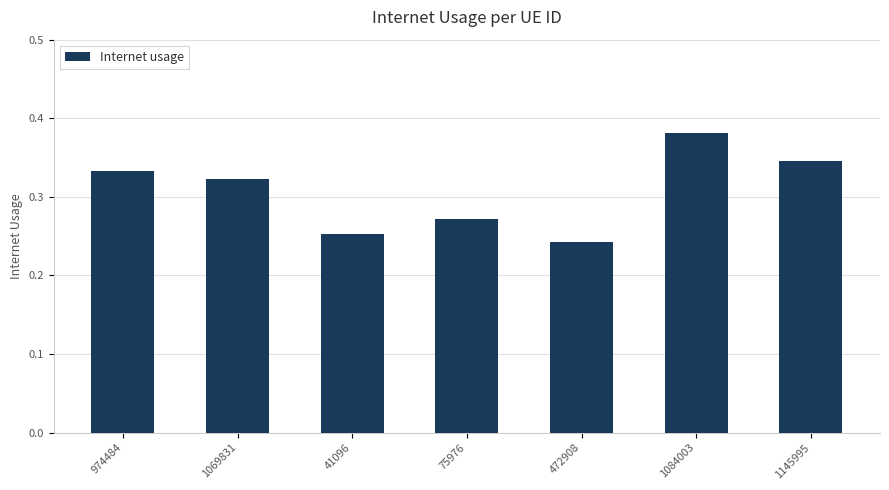

Rank the categories by value from highest to lowest.

1084003, 1145995, 974484, 1069831, 75976, 41096, 472908